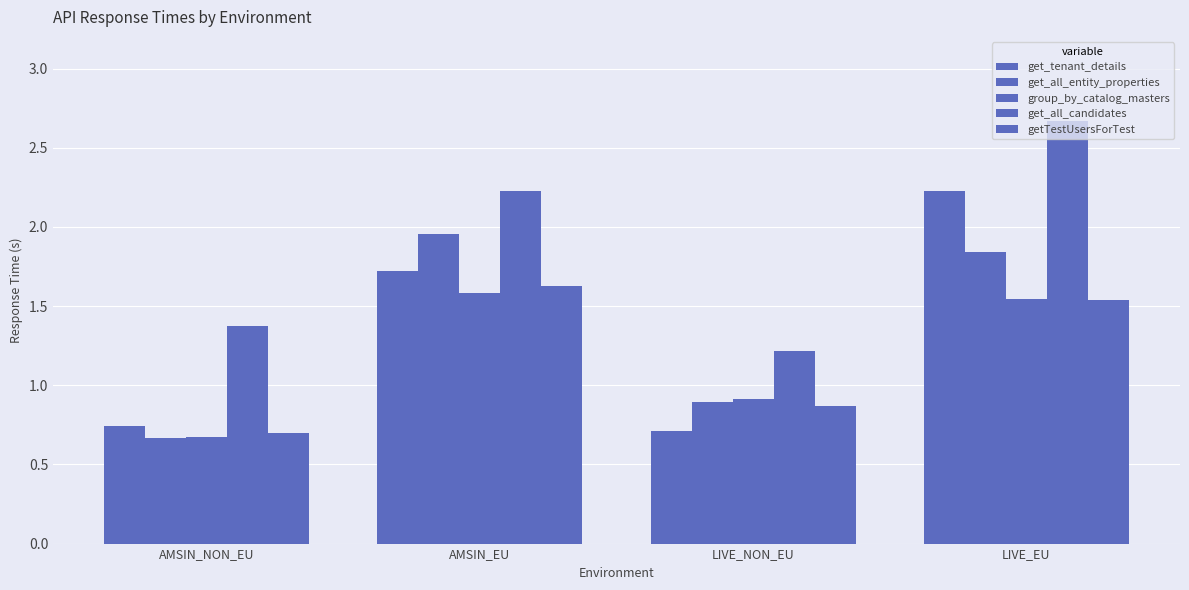

How many values in the getTestUsersForTest series are below 1?

2